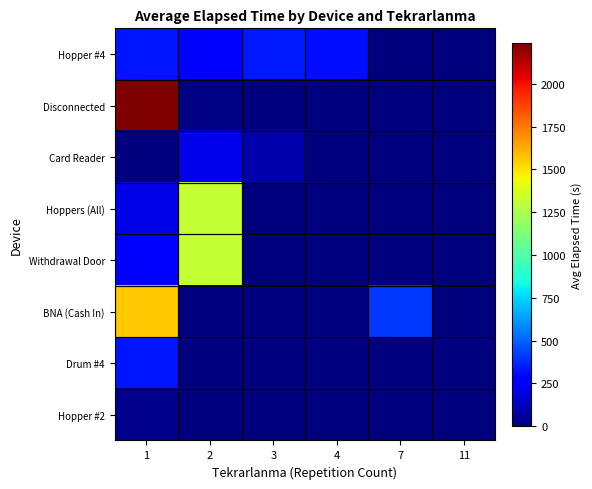

What is the difference between the highest and lowest values at 4?

307